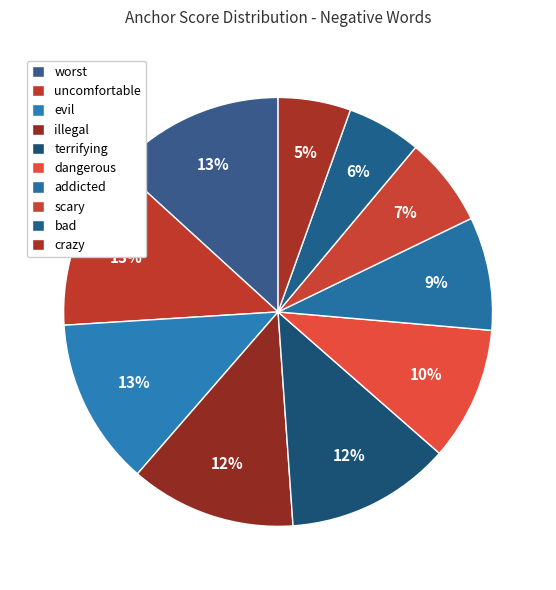

Is there a majority slice in this chart?

No